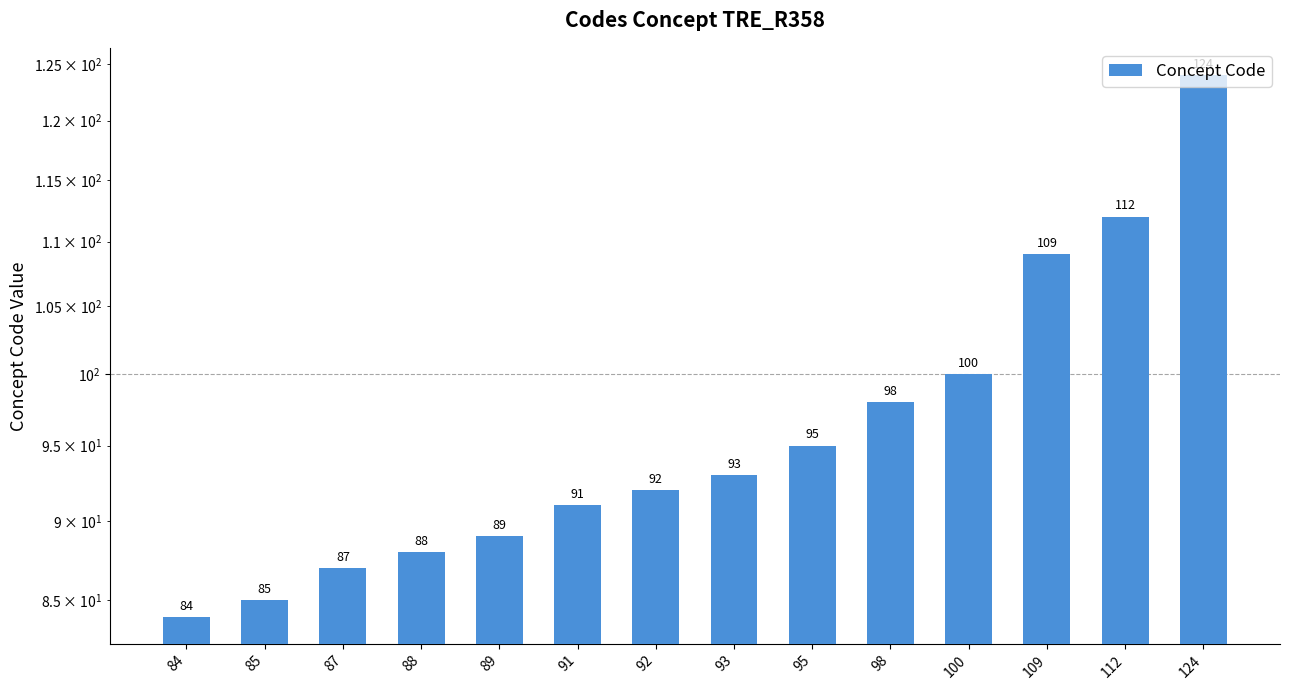

What is the maximum value shown in the chart?

124